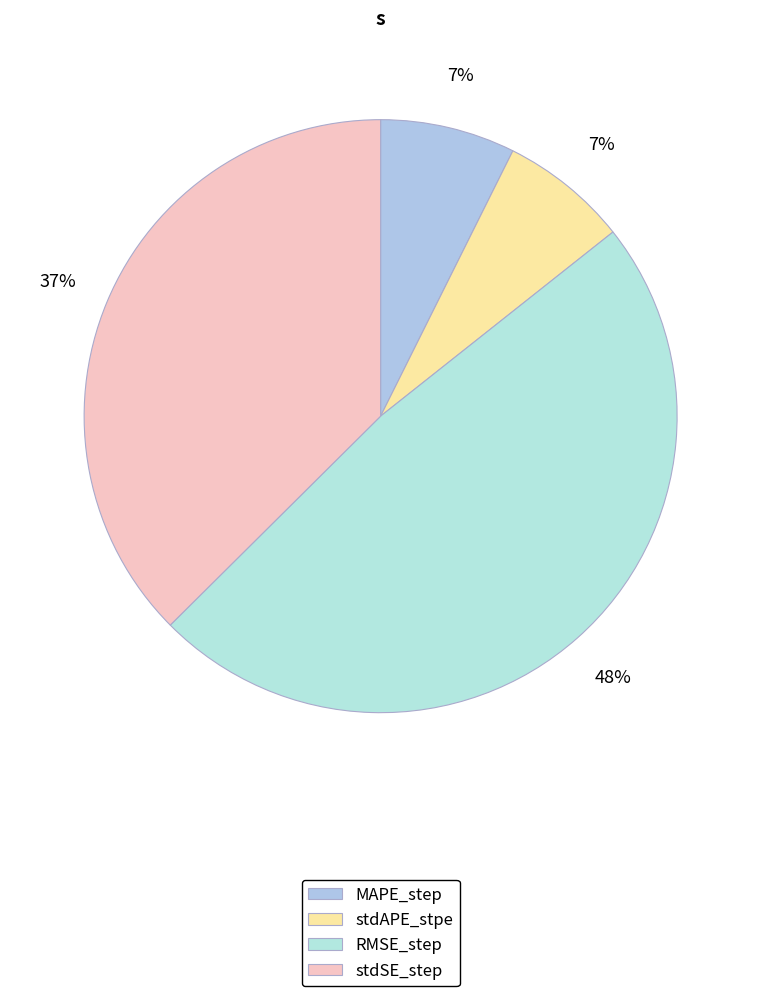

To the nearest percent, what is the difference between the largest and smallest slice percentages?

41%